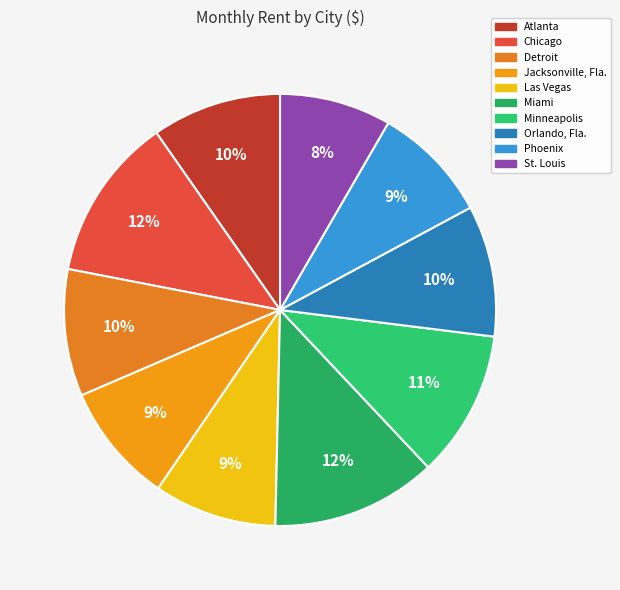

What is the change in value from Detroit to Jacksonville, Fla.?

-44